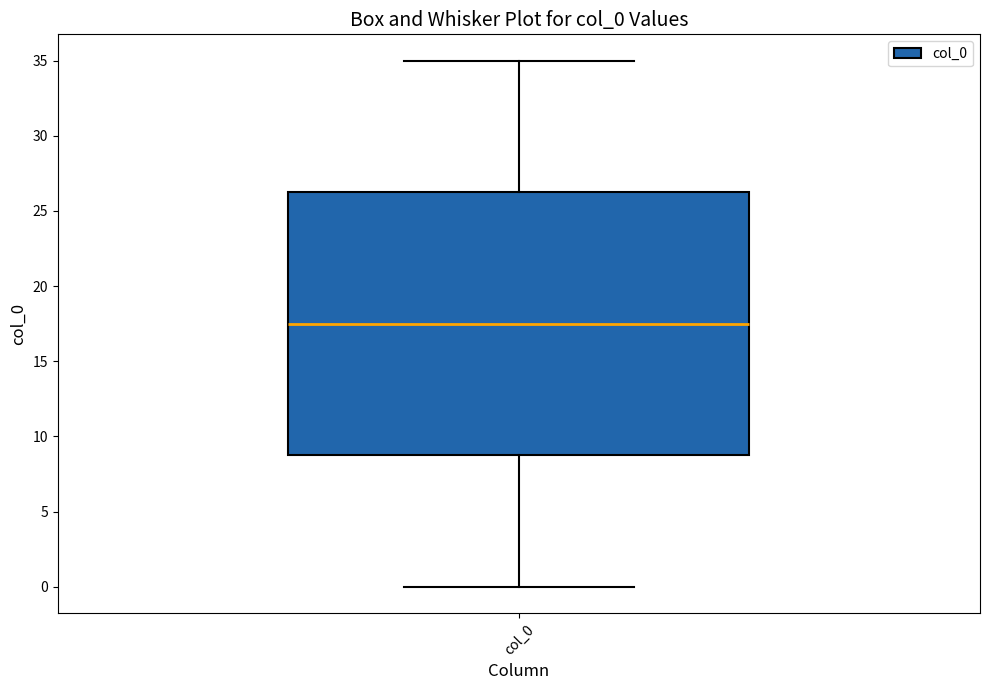

Transcribe this box plot: give where the median line is, the range the box spans, and where the two whiskers end, as read against the y-axis. The values are not printed on the chart, so give them approximately, as read against the axis.

median 17.5, box 9.0 to 26.5, whiskers 0.0 to 35.0